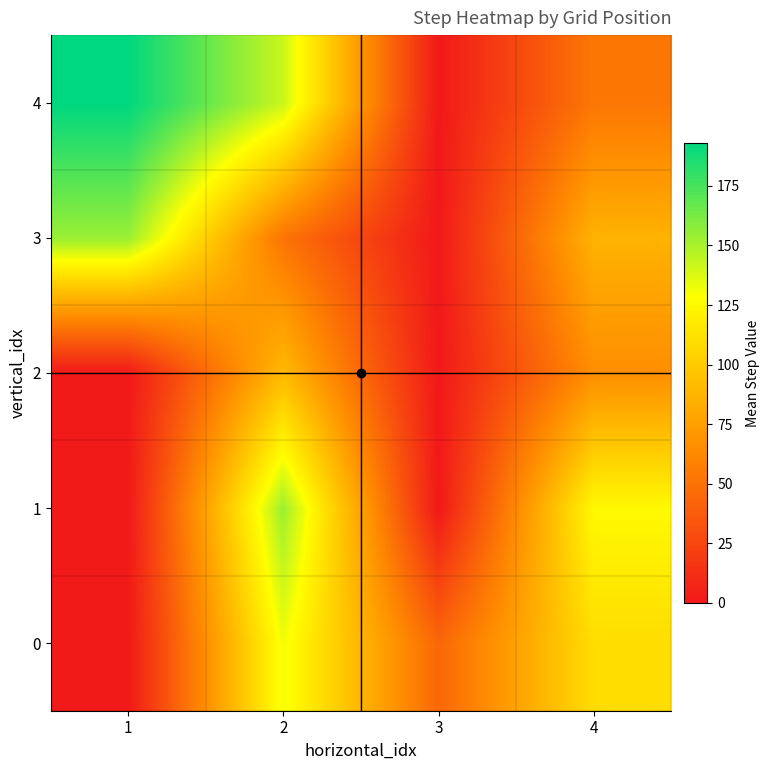

Count the number of data series in this chart.

5